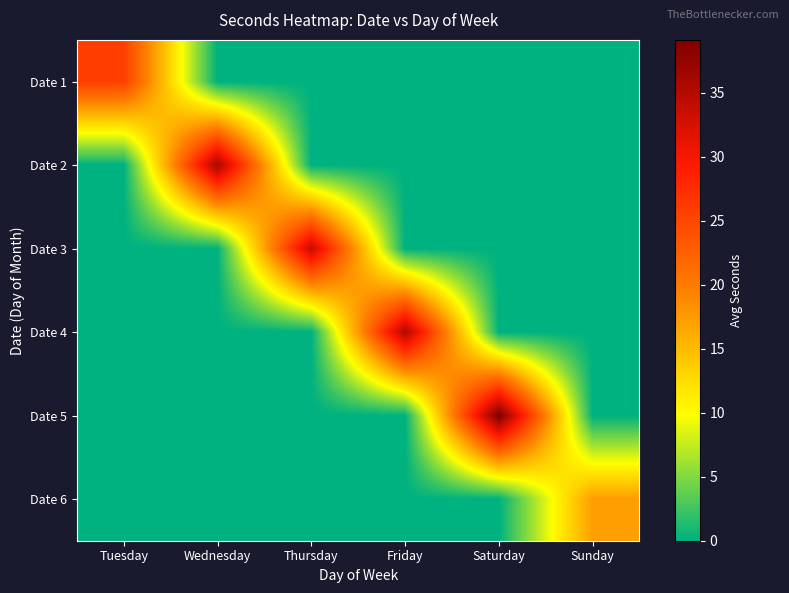

Which category has the lowest value across all series?

Wednesday